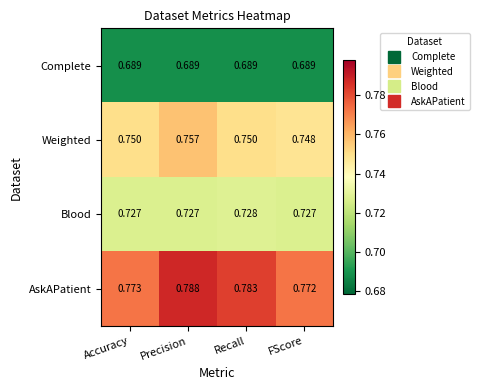

Rank the series by their maximum value, from highest to lowest.

AskAPatient, Weighted, Blood, Complete